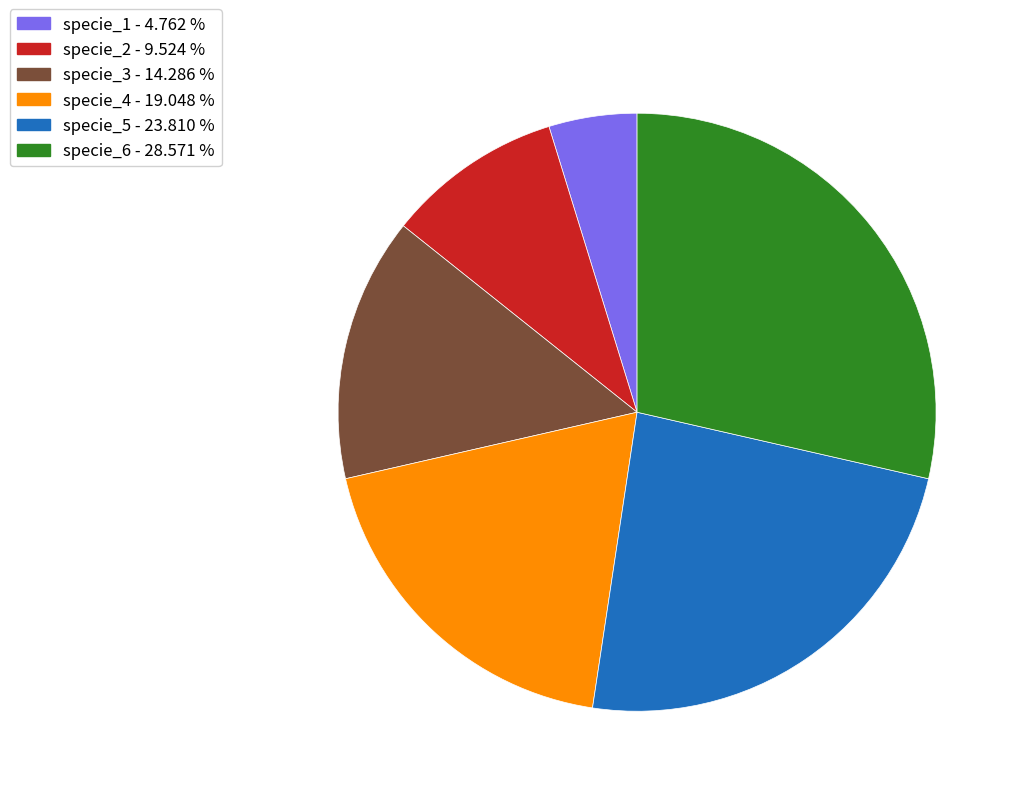

Count the number of slices in the pie.

6